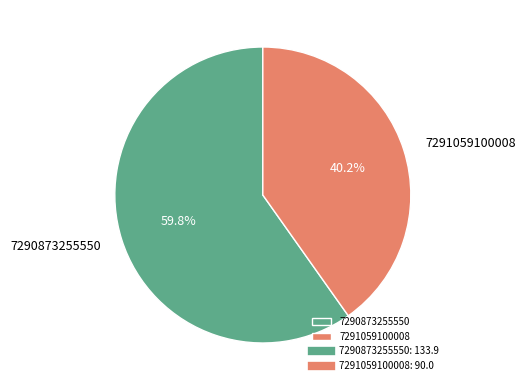

To the nearest percent, what is the difference between the 7290873255550 and 7291059100008 slice percentages?

20%